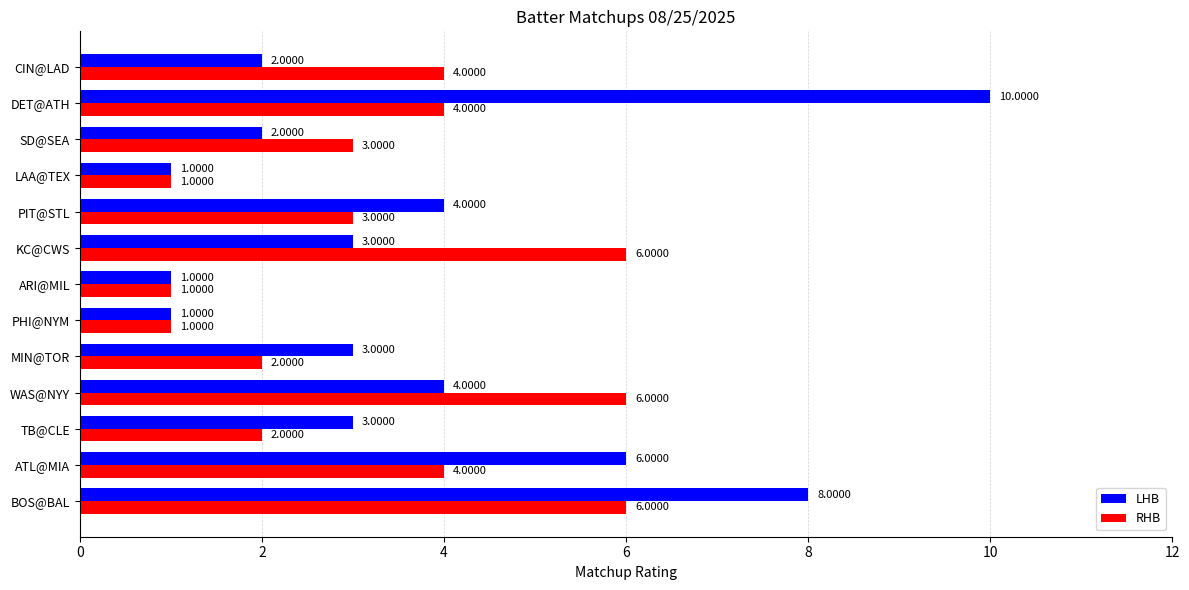

Rank the series at ATL@MIA from lowest to highest value.

RHB, LHB